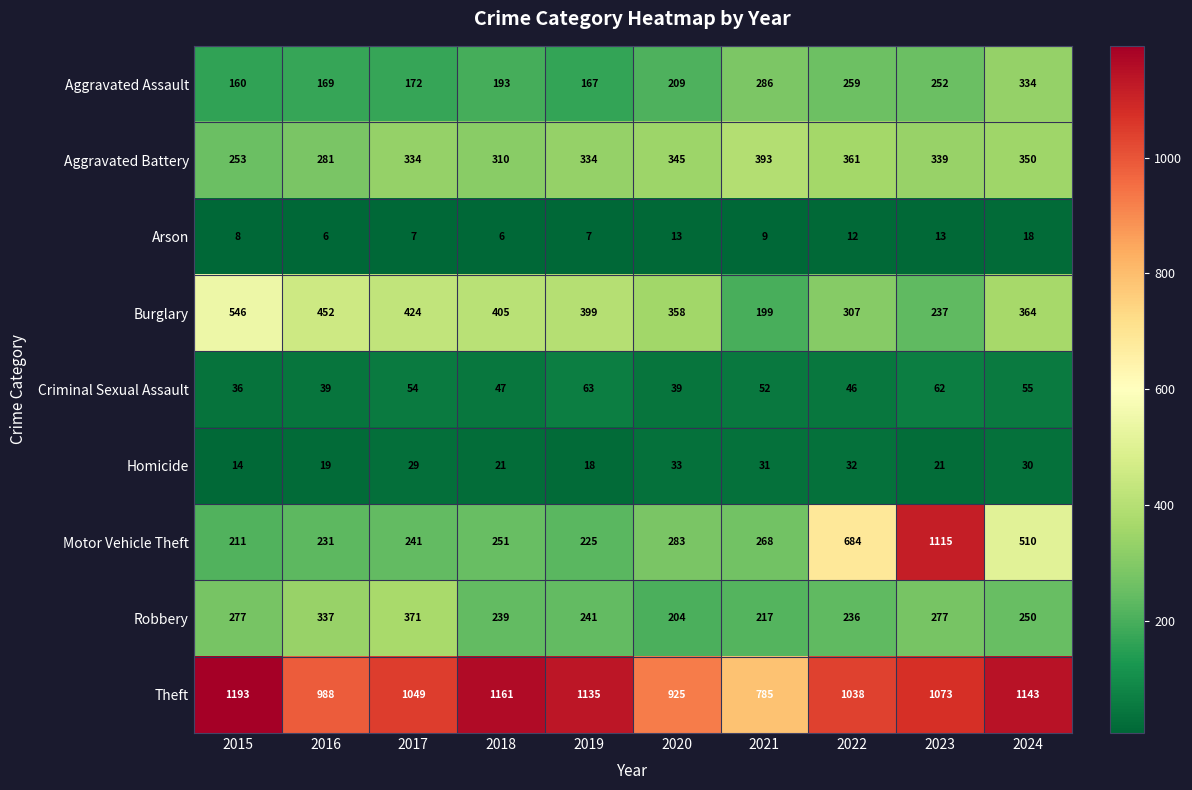

What is the spread (max minus min) of values at 2016?

982